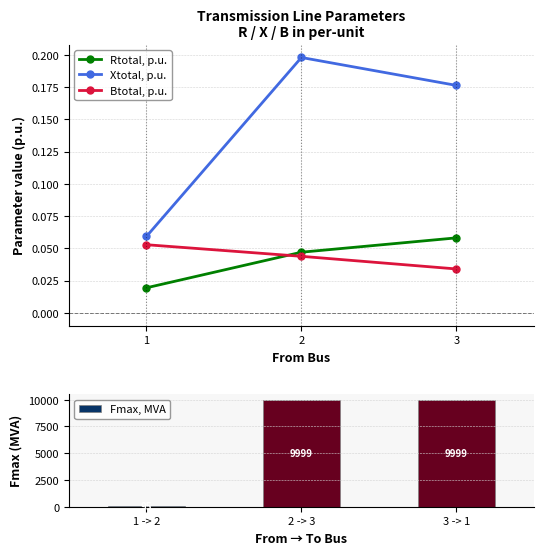

The value of Xtotal, p.u. at 1 is 0.0. True or false?

False